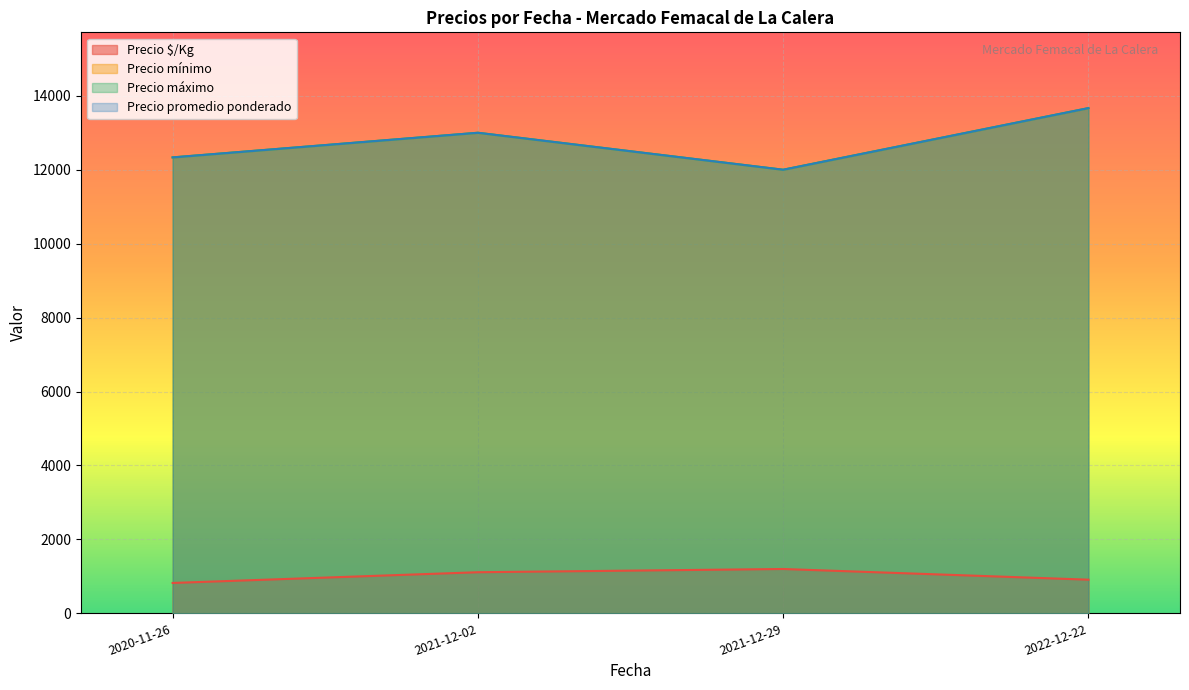

True or false: Precio promedio ponderado and Precio máximo cross at least once.

False